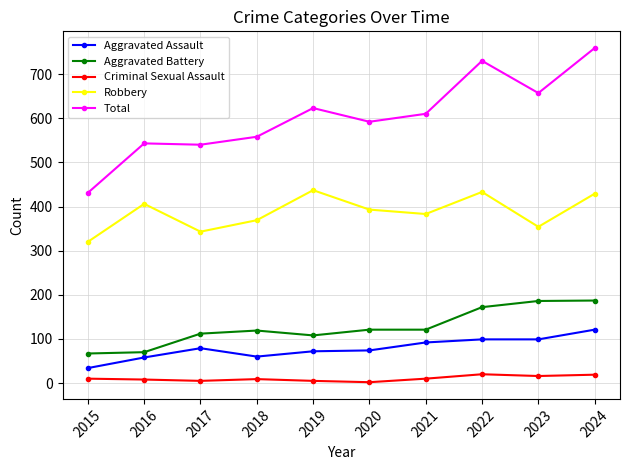

At which category does Aggravated Assault reach its first local peak?

2017